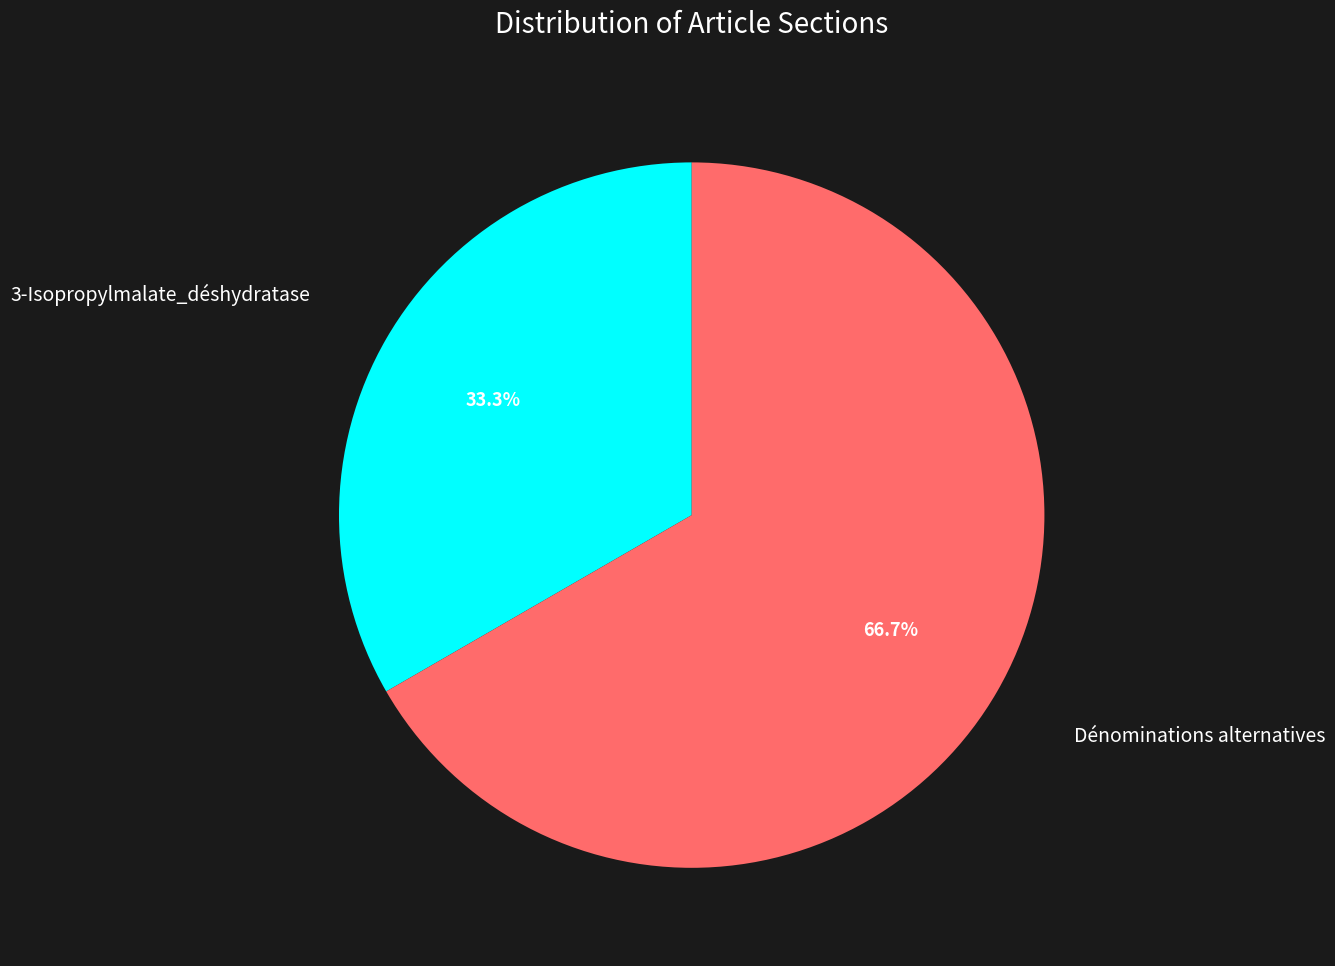

Between Dénominations alternatives and 3-Isopropylmalate_déshydratase, which is larger?

Dénominations alternatives